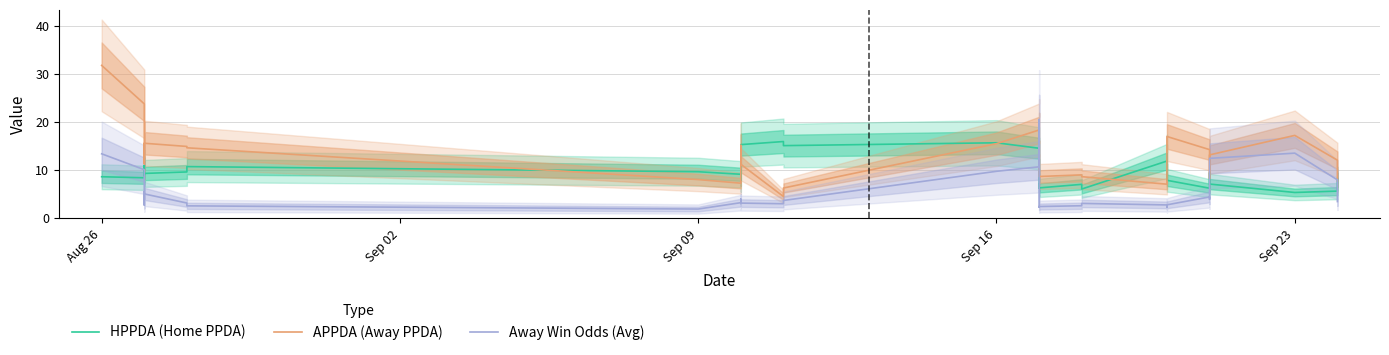

What is the greatest value displayed?

31.8